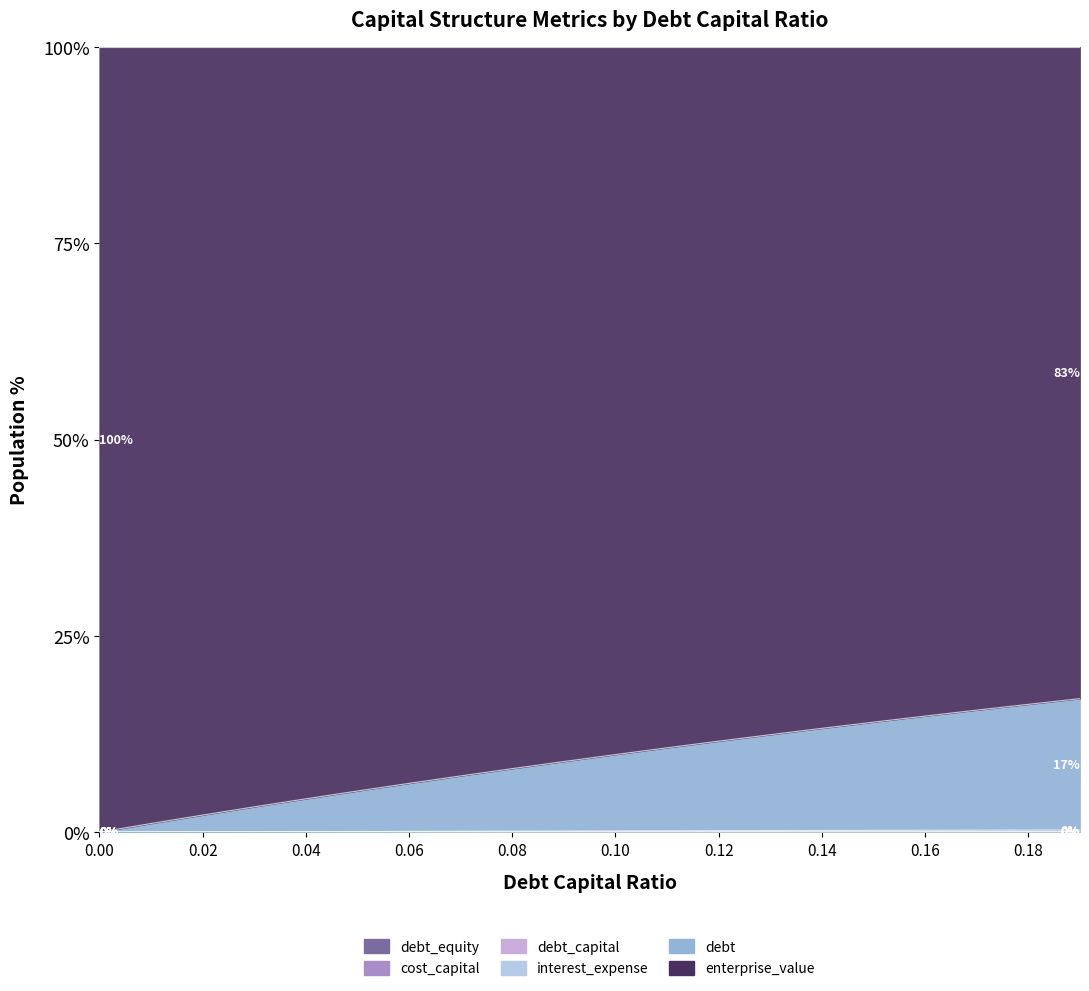

What is the label of the 2nd point from the left?

0.01